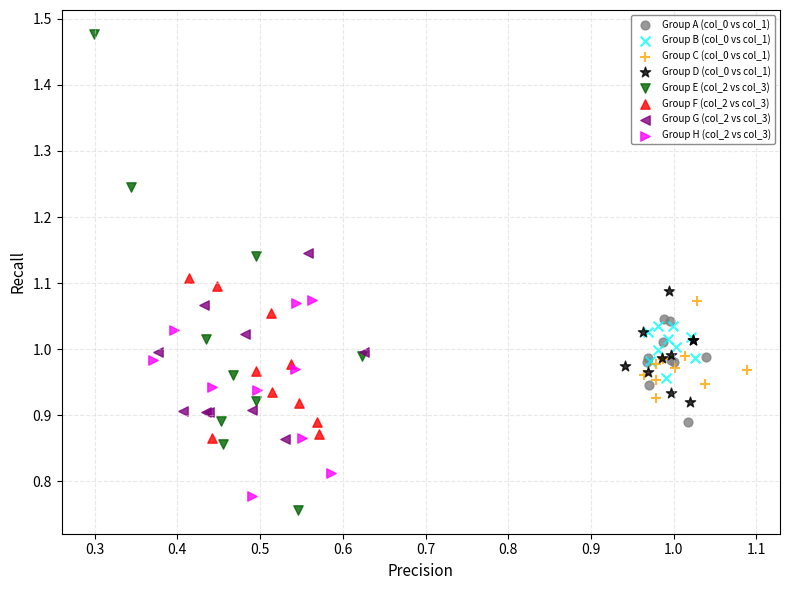

What are all the series names shown in the legend?

Group A (col_0 vs col_1), Group B (col_0 vs col_1), Group C (col_0 vs col_1), Group D (col_0 vs col_1), Group E (col_2 vs col_3), Group F (col_2 vs col_3), Group G (col_2 vs col_3), Group H (col_2 vs col_3)